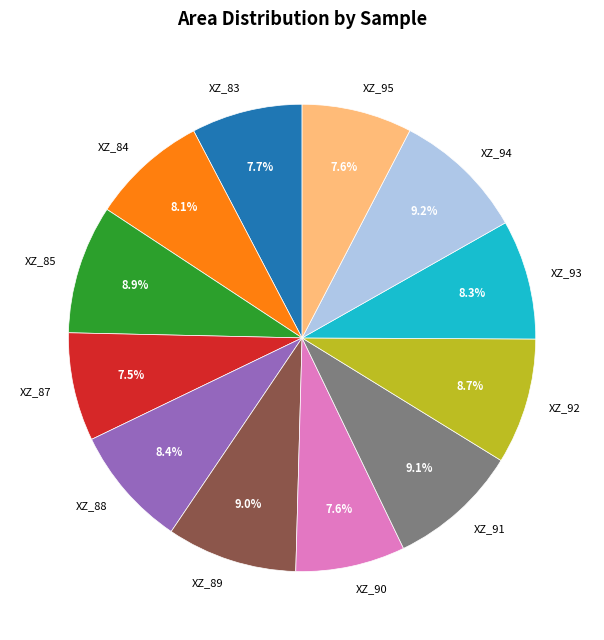

The XZ_85 slice represents 9% of the pie. True or false?

True